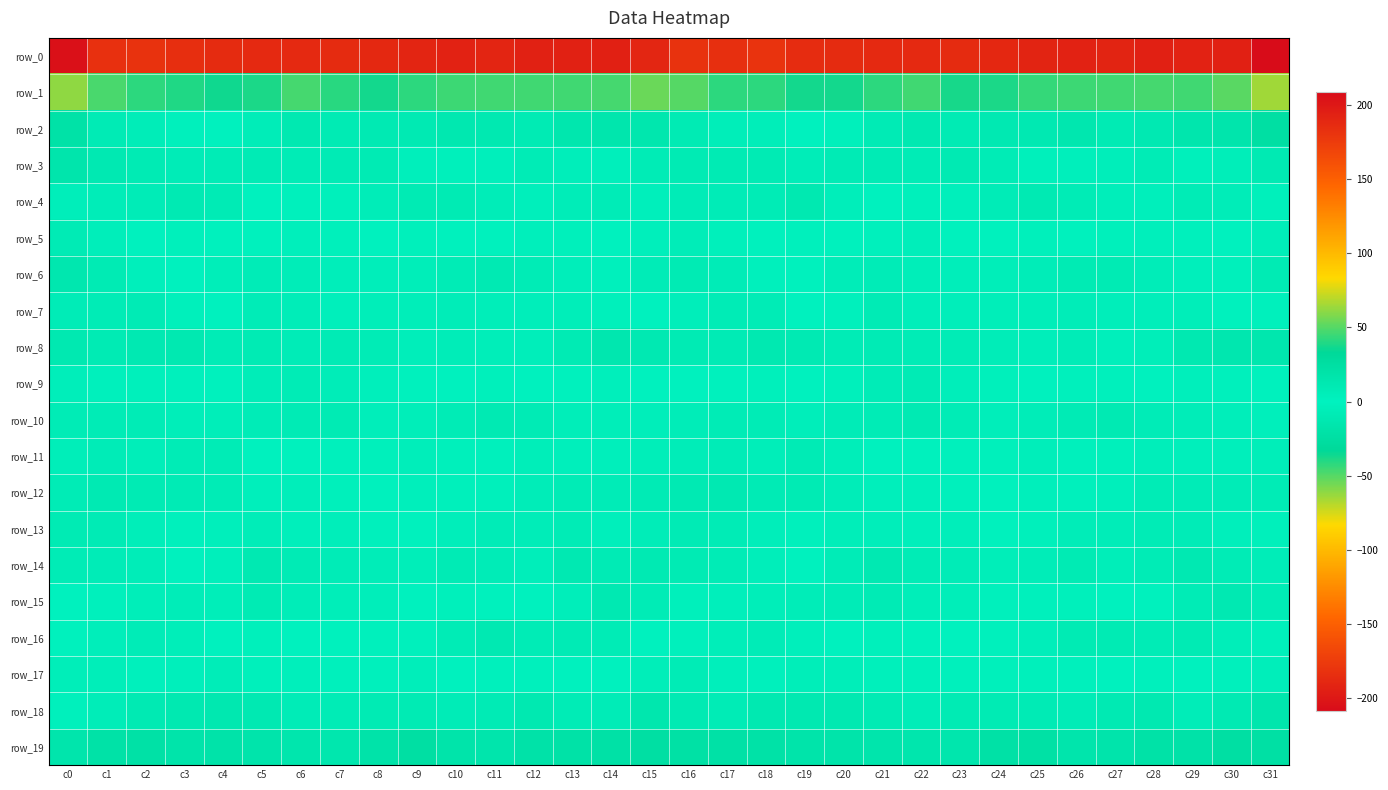

List the series in order of their peak value, lowest first.

row_0, row_8, row_10, row_13, row_12, row_14, row_6, row_4, row_11, row_15, row_7, row_9, row_16, row_5, row_17, row_18, row_3, row_2, row_19, row_1